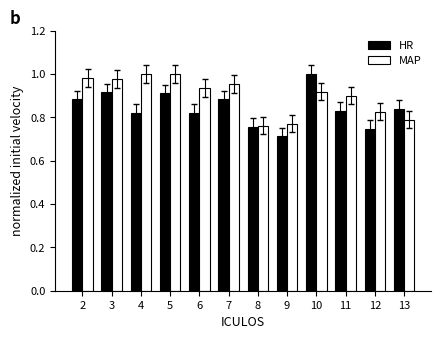

Rank the series at 5 from lowest to highest value.

HR, MAP